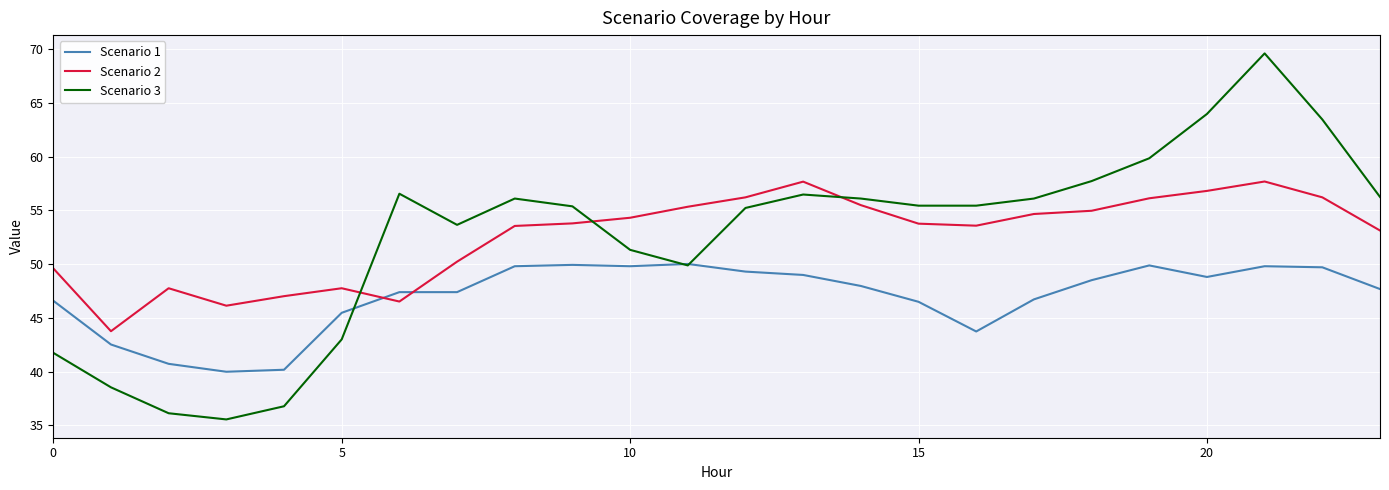

Which series has the widest spread of values?

Scenario 3